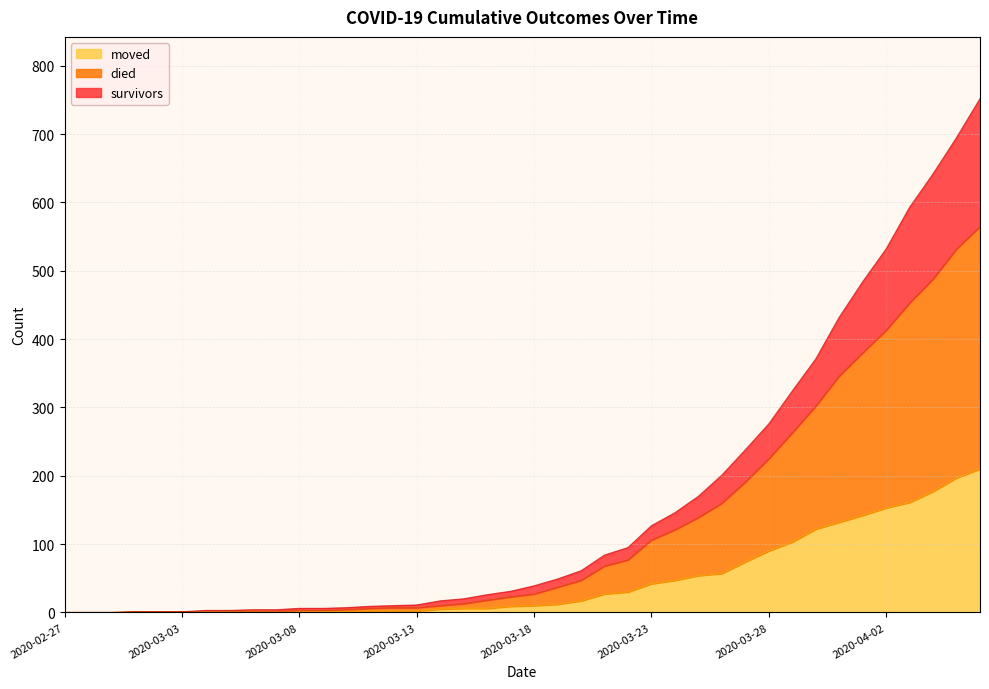

How many categories are shown in the chart?

40